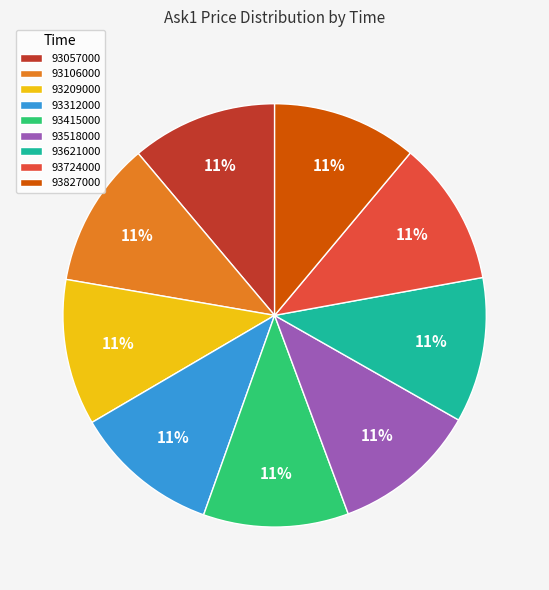

To the nearest percent, what is the combined percentage of 93057000 and 93106000?

22%